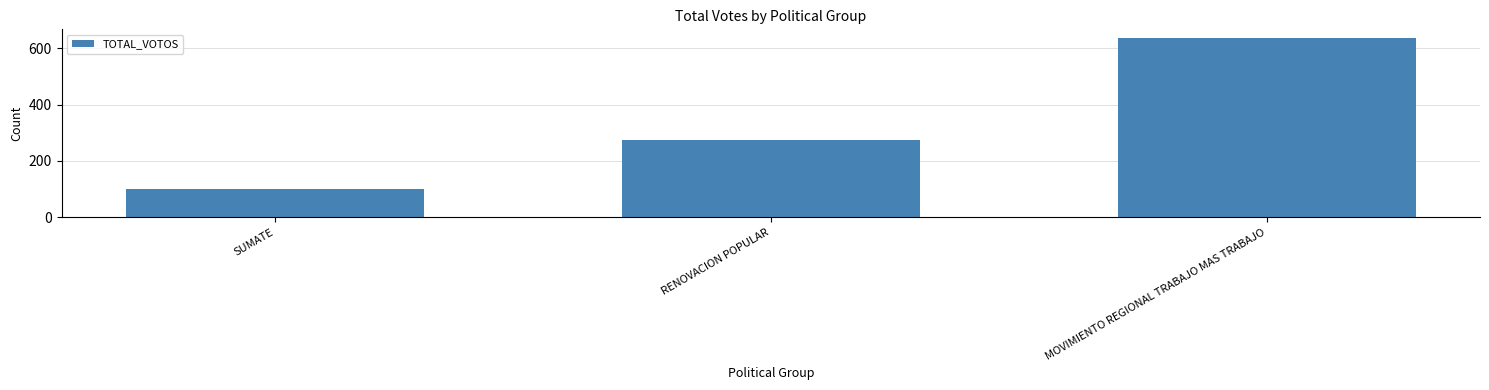

What is the ratio of the value at RENOVACION POPULAR to the value at MOVIMIENTO REGIONAL TRABAJO MAS TRABAJO?

0.4